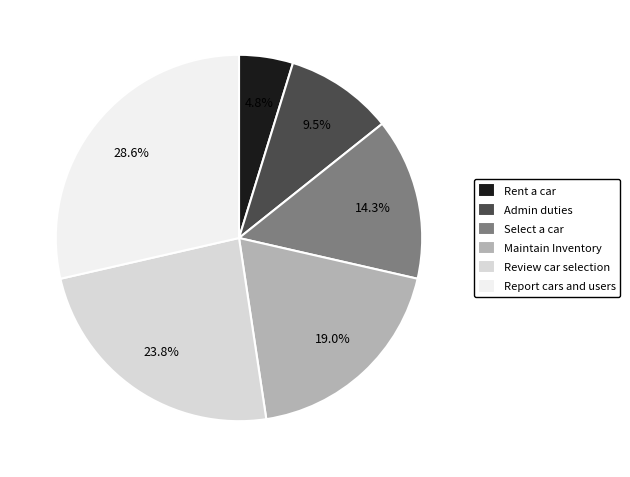

True or false: Select a car accounts for 14% of the total.

True